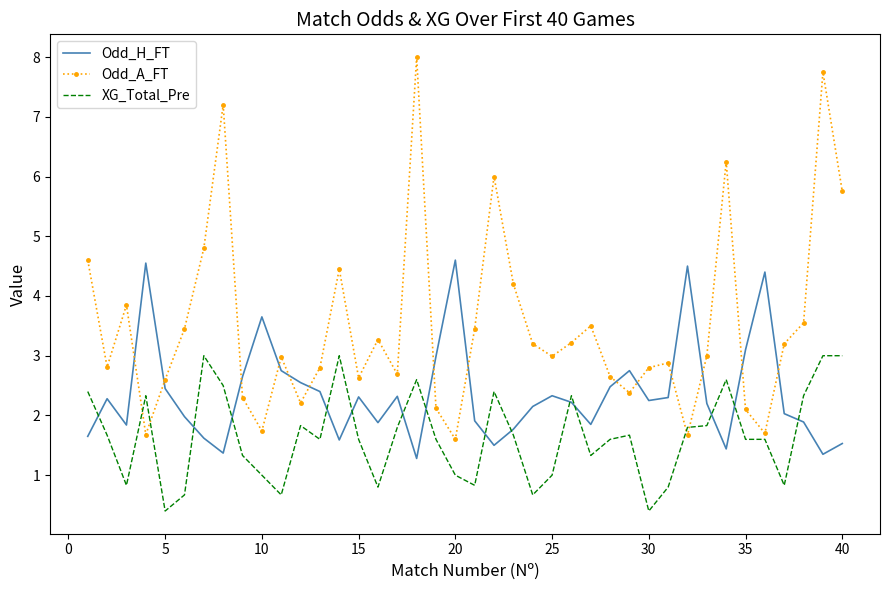

Which series has the largest total across all categories?

Odd_A_FT